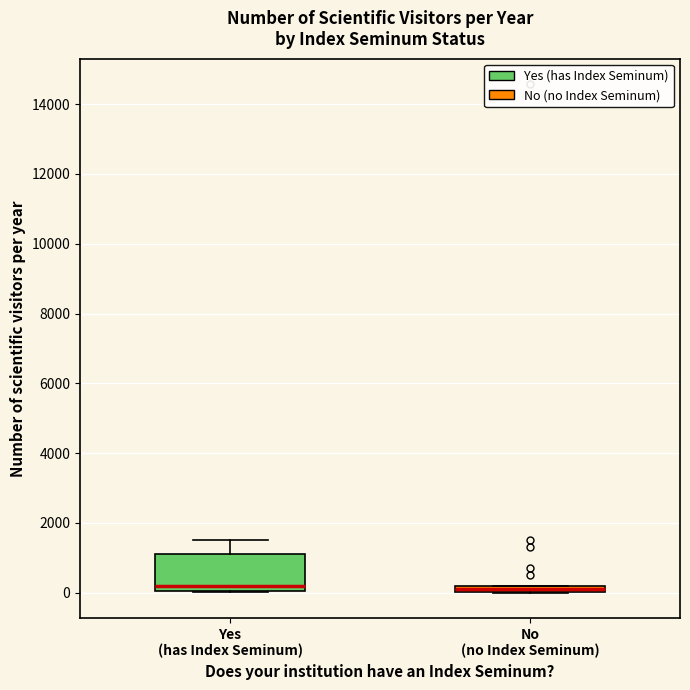

Where is the upper edge of the box for Yes (has Index Seminum) on the y-axis? The values are not printed on the chart, so give them approximately, as read against the axis.

1200